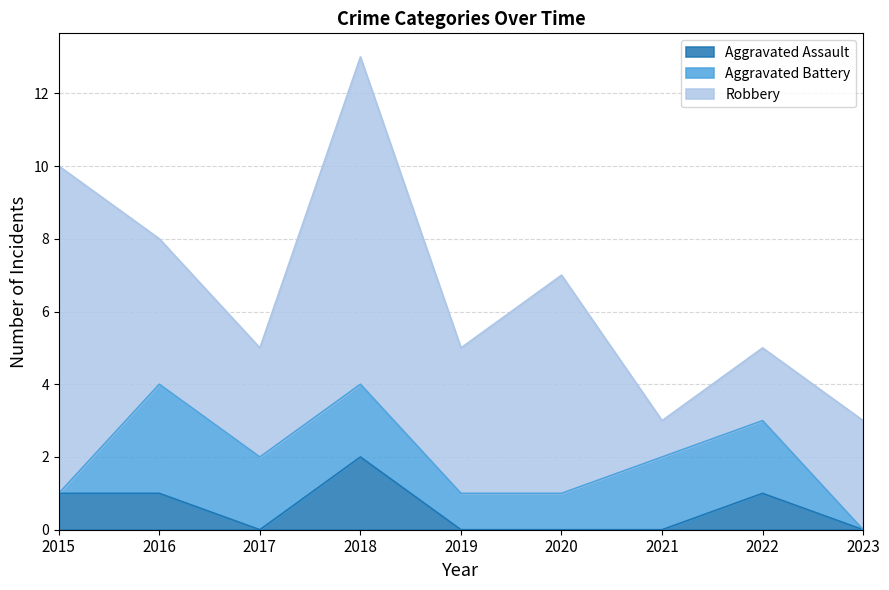

How many lines are shown in the chart?

3